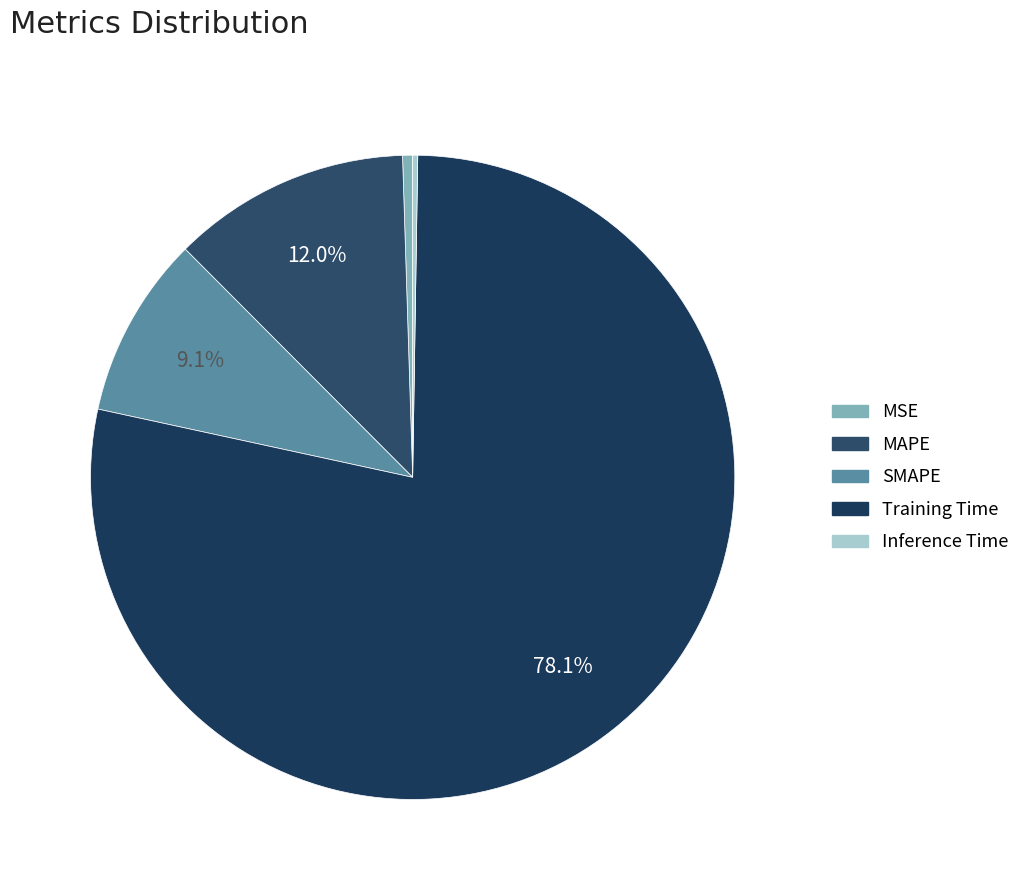

Count the number of slices in the pie.

5